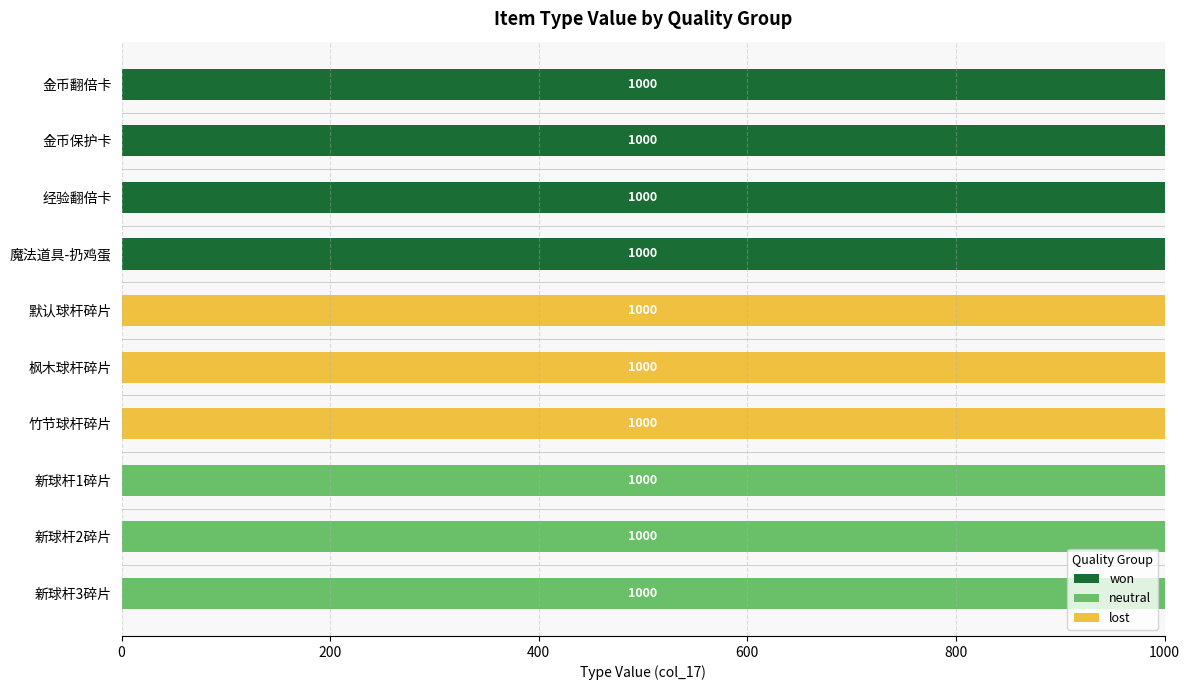

What are all the series names shown in the legend?

won, neutral, lost